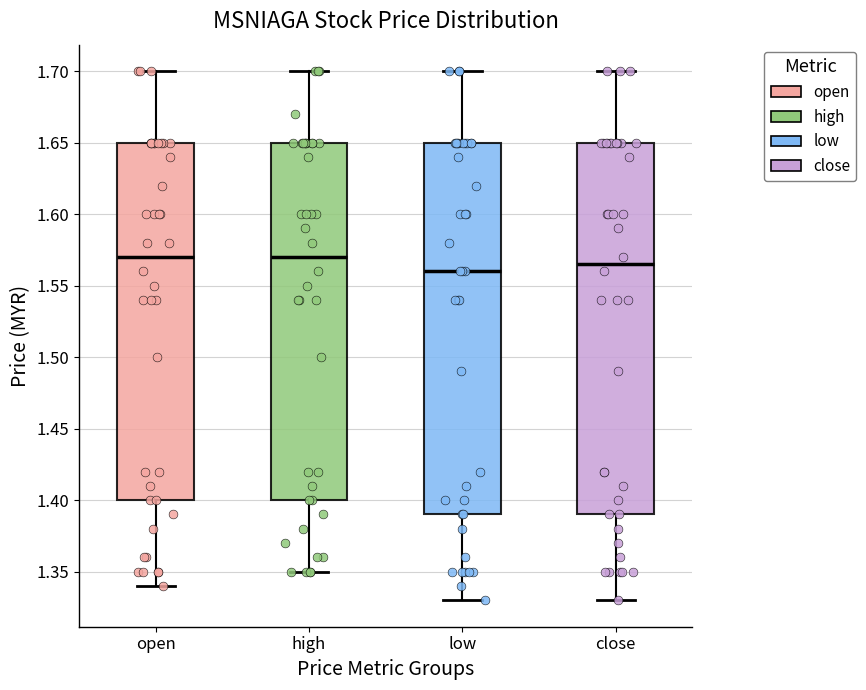

Reading left to right, read every box against the y-axis: the position of its median line, the range the box covers, and the ends of its whiskers. The values are not printed on the chart, so give them approximately, as read against the axis.

open: median 1.570, box 1.400 to 1.650, whiskers 1.340 to 1.700
high: median 1.570, box 1.400 to 1.650, whiskers 1.350 to 1.700
low: median 1.560, box 1.390 to 1.650, whiskers 1.330 to 1.700
close: median 1.565, box 1.390 to 1.650, whiskers 1.330 to 1.700